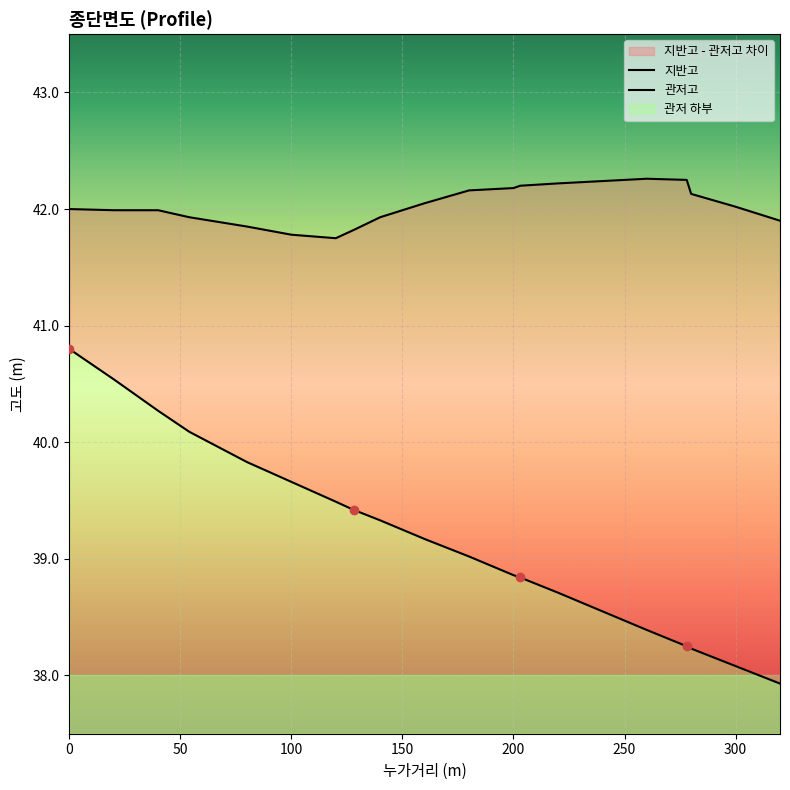

What is the maximum value shown in the chart?

42.3